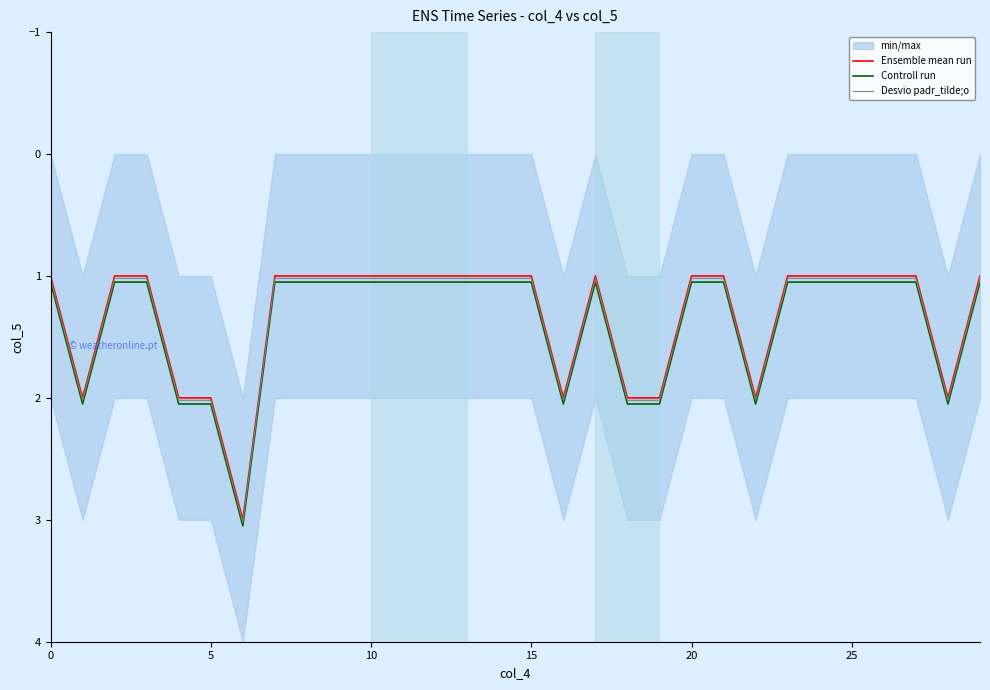

Between 10 and 14, which is larger?

10